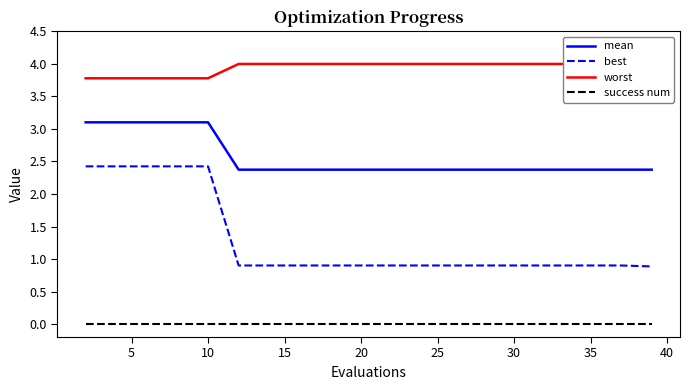

At 10, list the series in order from largest to smallest.

worst, mean, best, success num